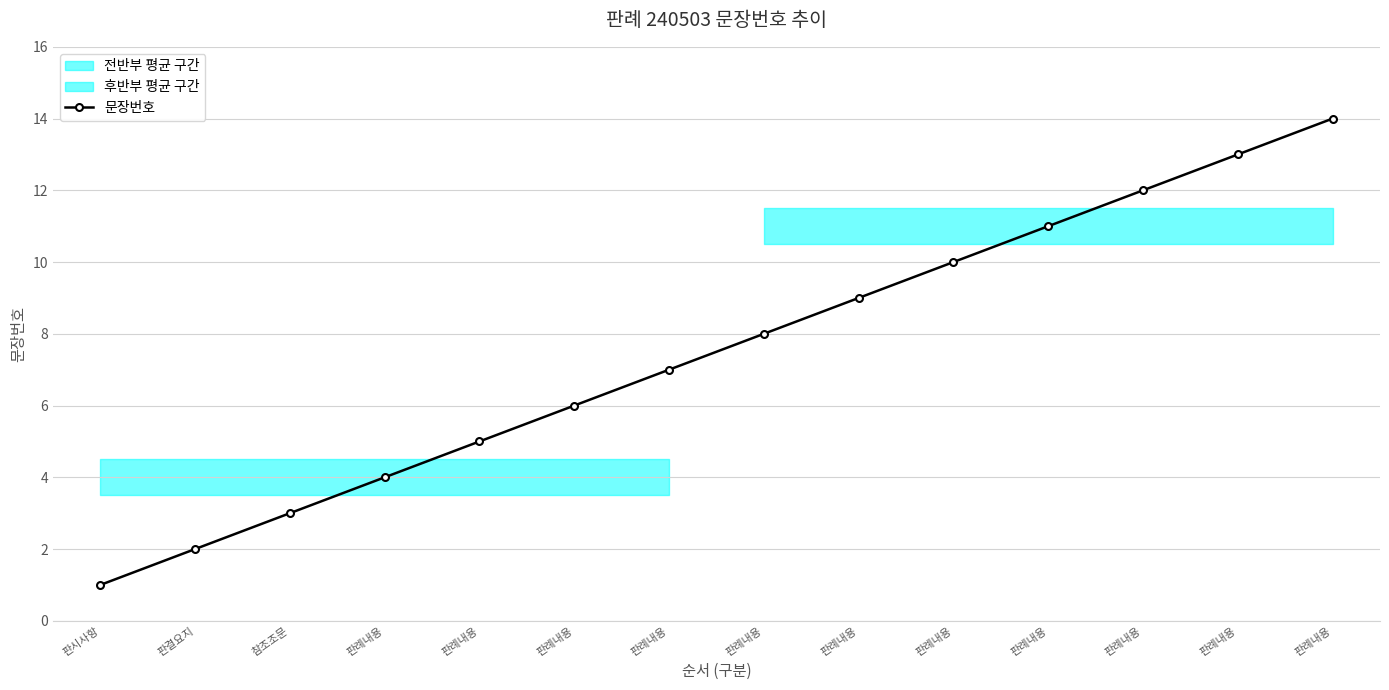

Does the chart have visible grid lines?

Yes